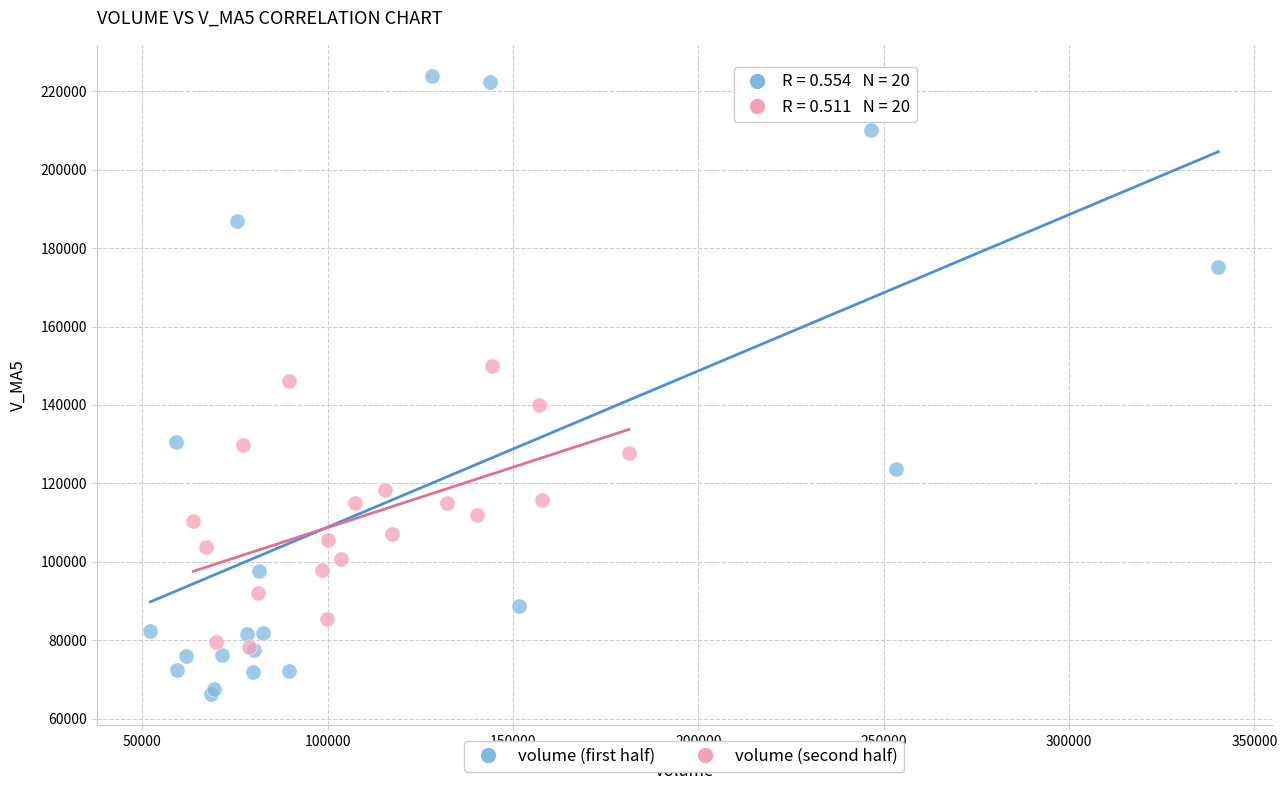

What are all the series names shown in the legend?

volume (first half), volume (second half)